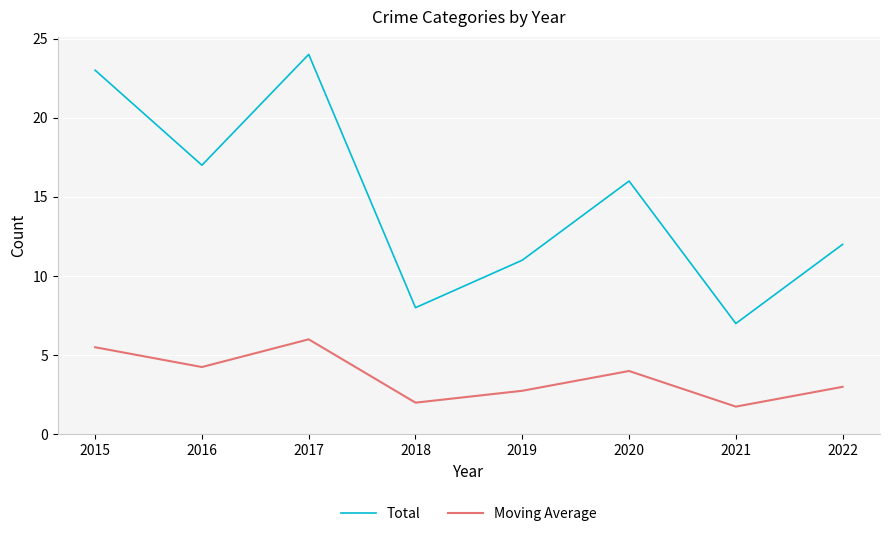

Which series has the largest range (max minus min)?

Total